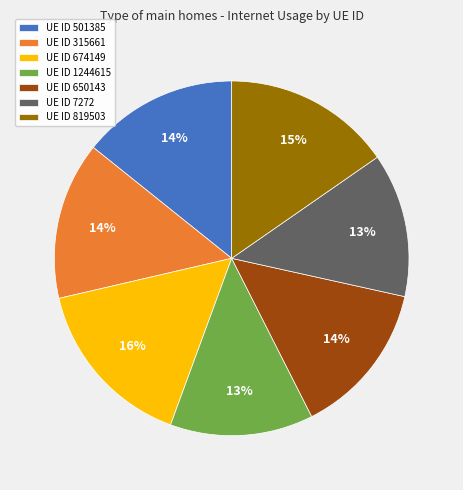

To the nearest percent, what portion does UE ID 315661 represent?

14%